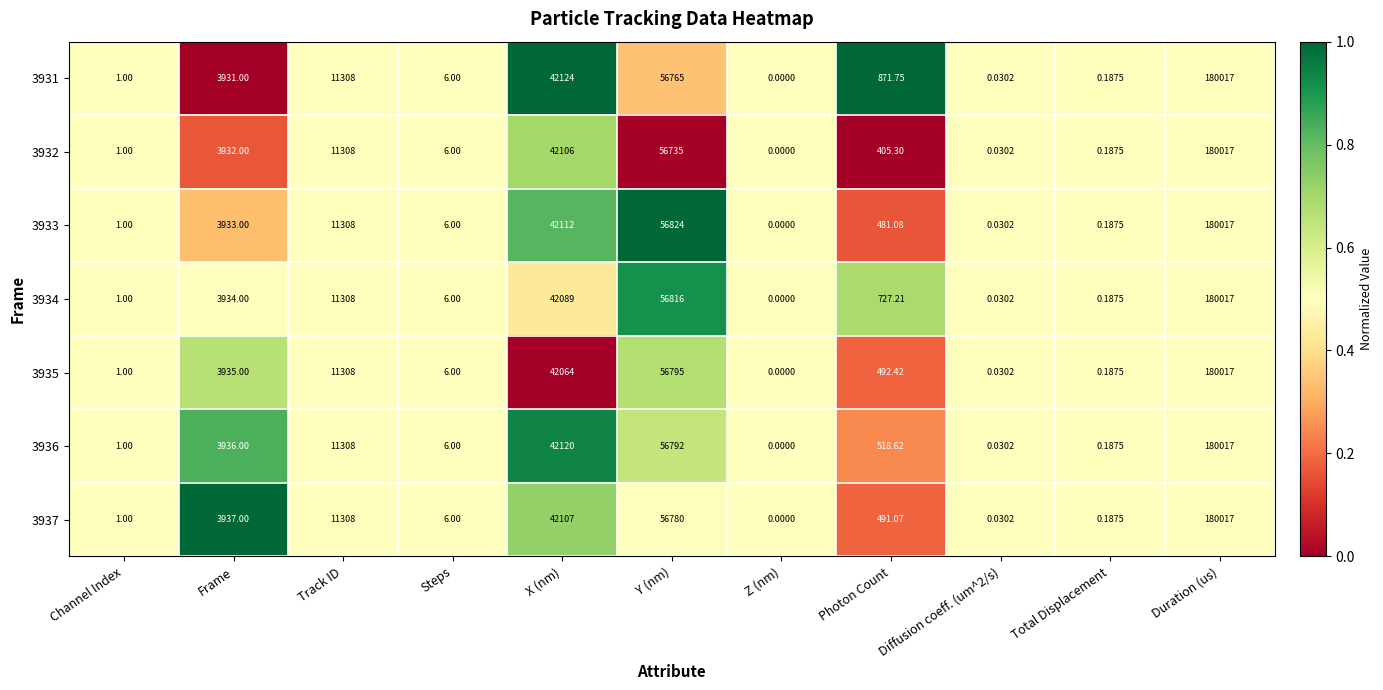

Which label corresponds to the smallest value in the chart?

Z (nm)